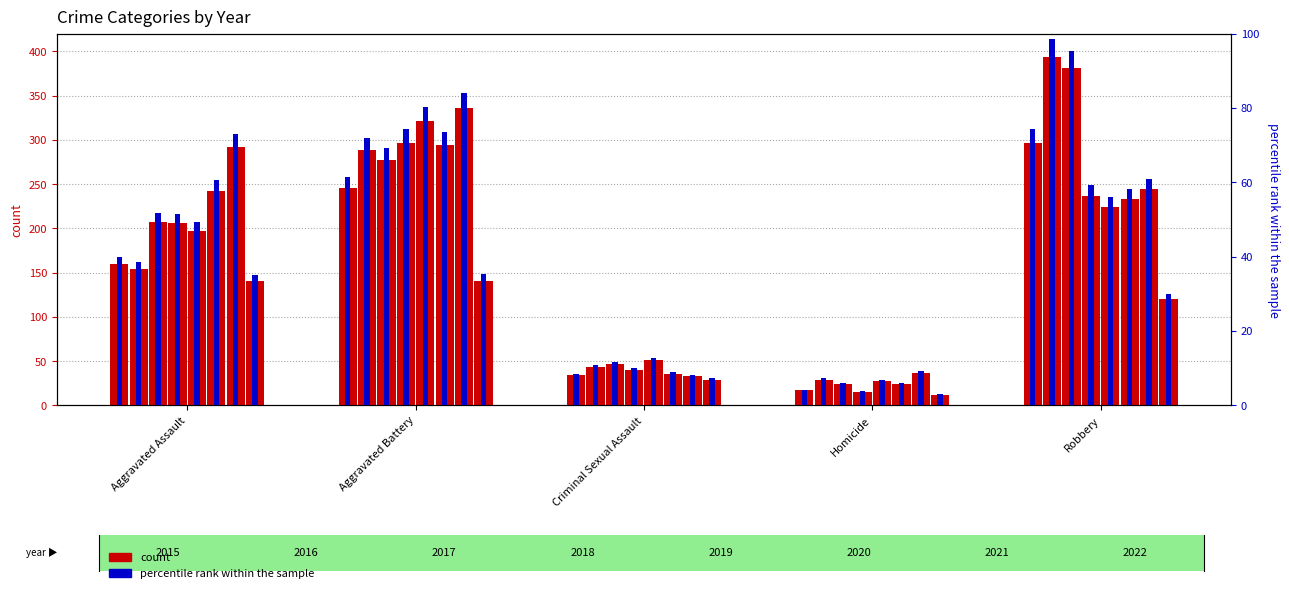

What is the sum of the percentile rank 2015 values at Criminal Sexual Assault and Homicide?

12.8